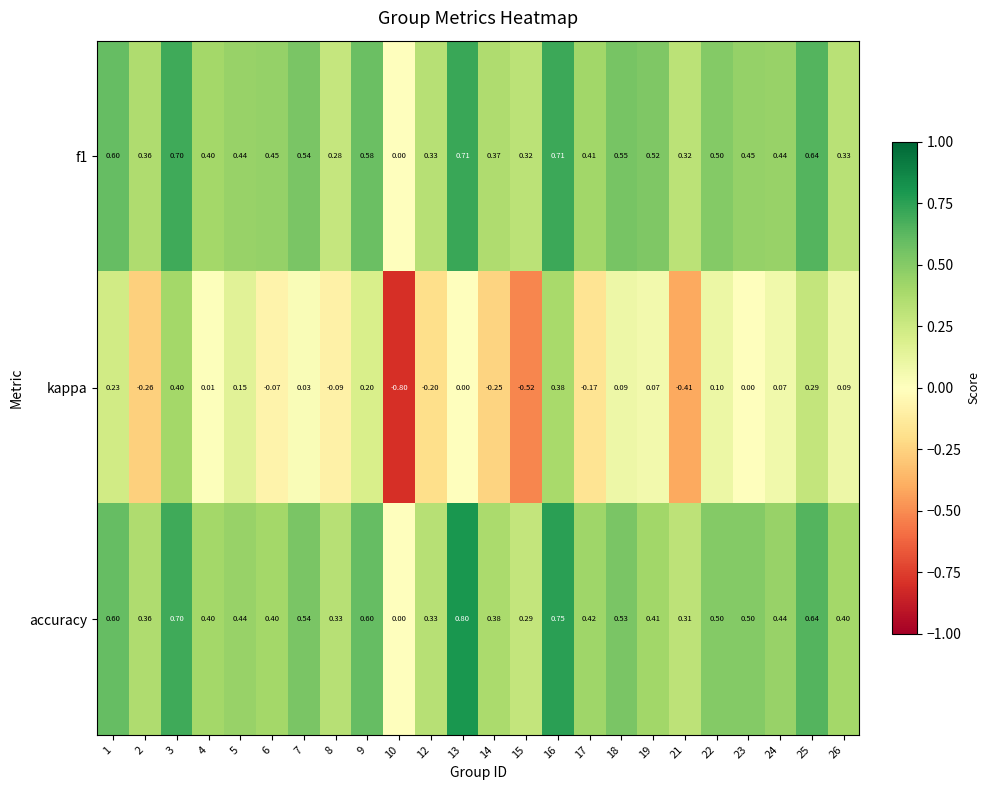

Is the value of accuracy at 13 greater than the value of f1 at 24?

Yes